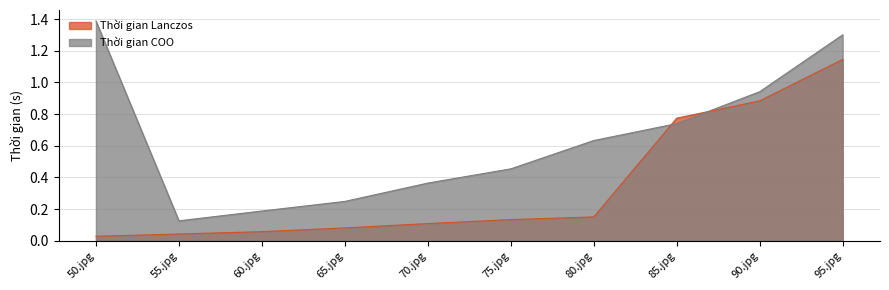

How many lines are shown in the chart?

2